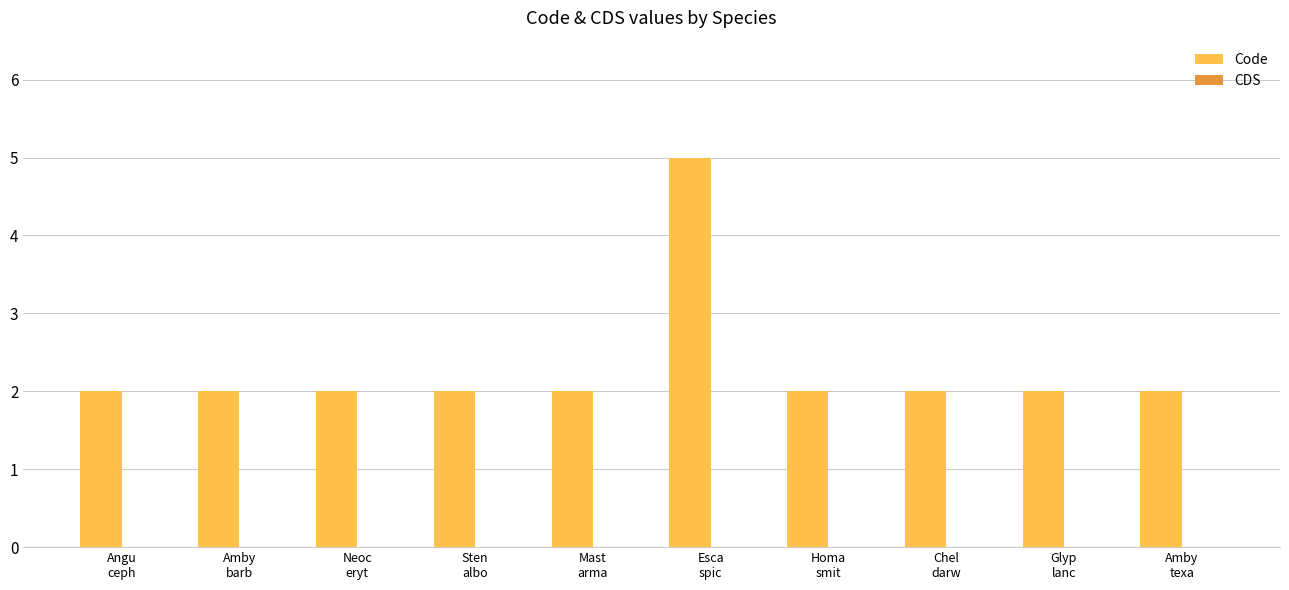

What is the label of the 8th bar from the left?

Chel
darw